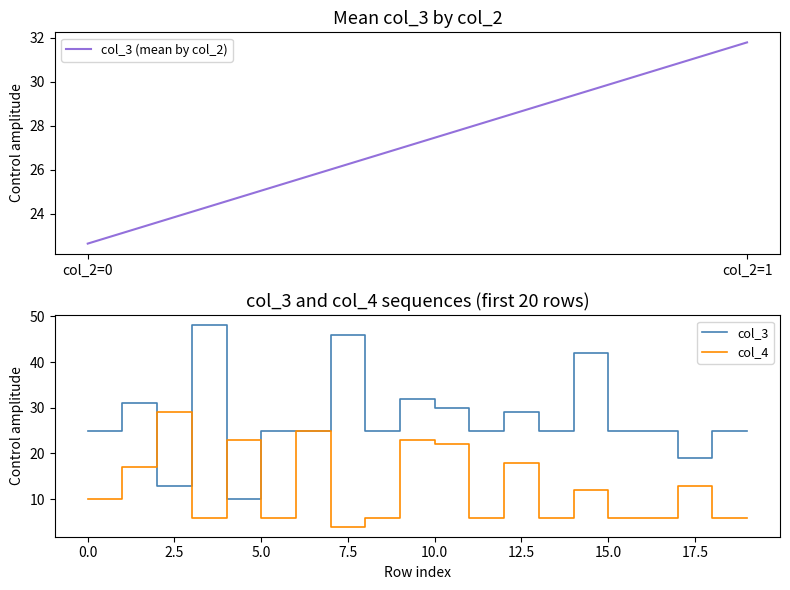

Is this an area chart (filled region under the line)?

No